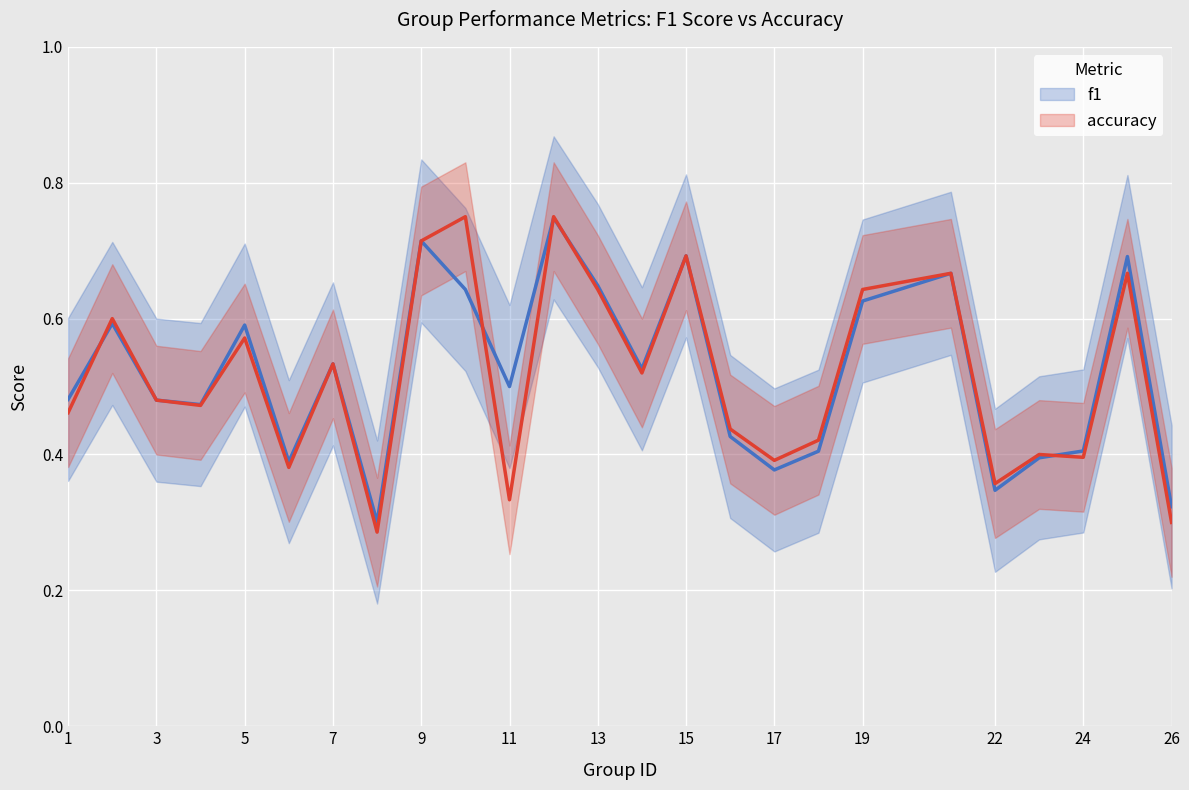

Which series has the largest range (max minus min)?

accuracy